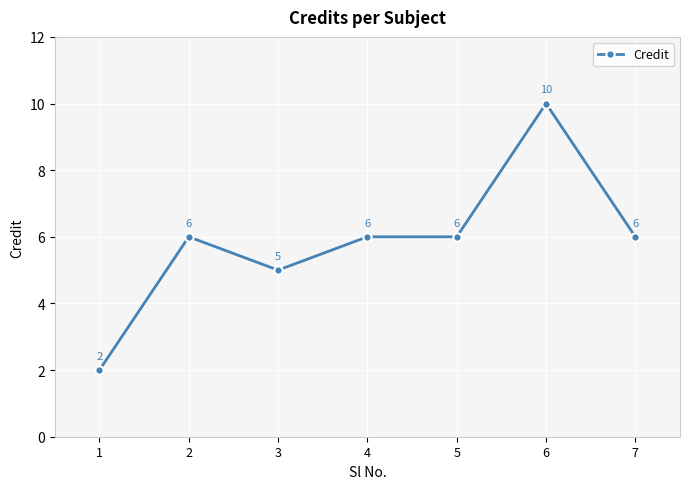

Reading left to right, list all the values displayed in this chart.

2	6	5	6	6	10	6